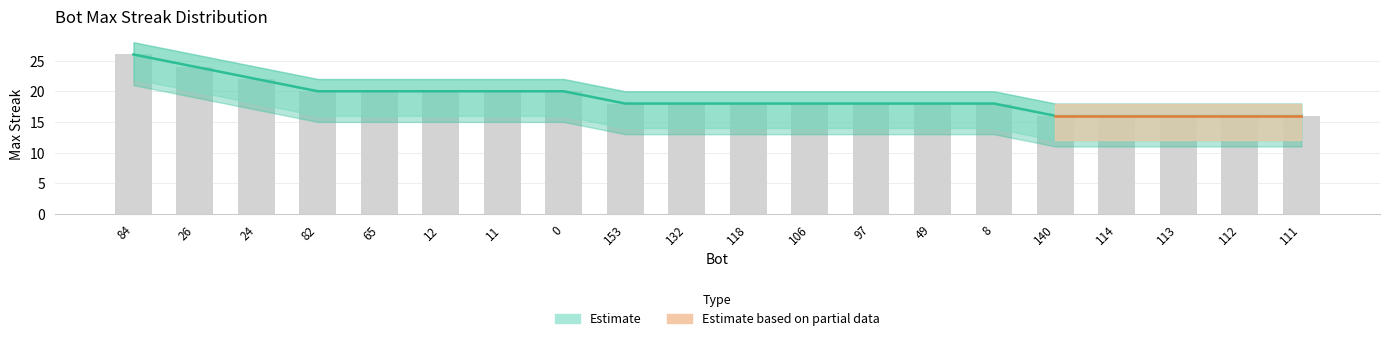

List the labels in order of value, largest first.

84, 26, 24, 82, 65, 12, 11, 0, 153, 132, 118, 106, 97, 49, 8, 140, 114, 113, 112, 111